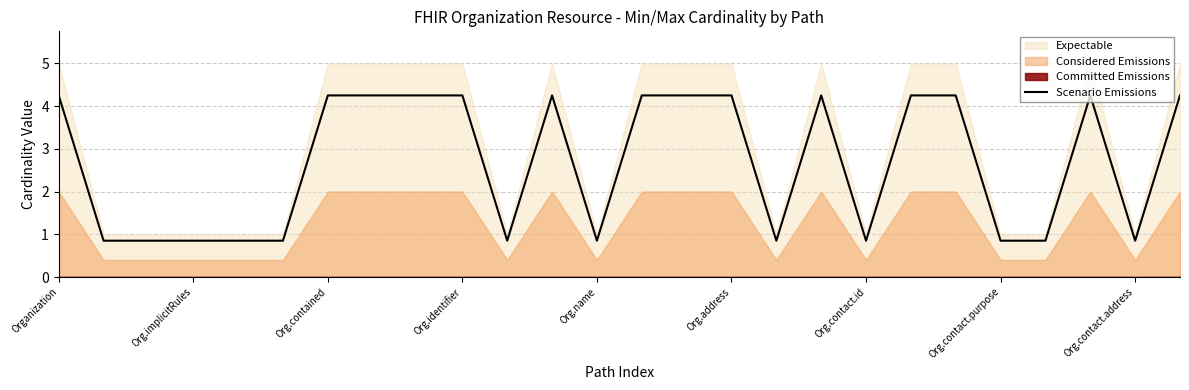

What is the average value?

2.7